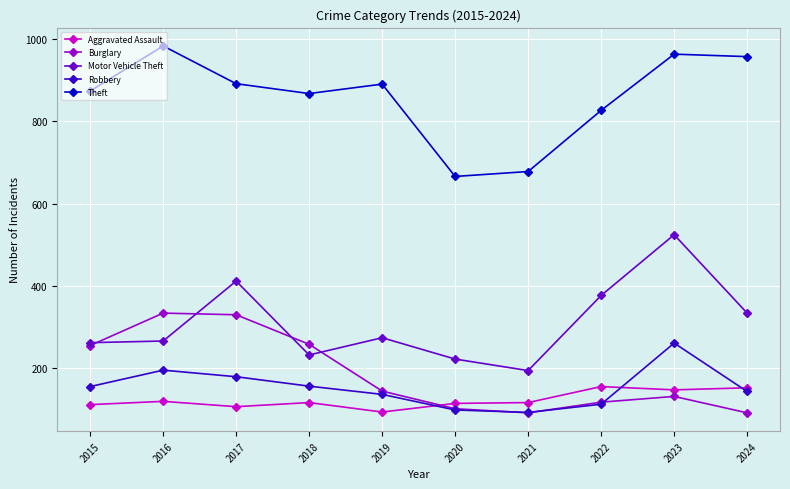

In Aggravated Assault, how many points are higher than both neighbors (excluding endpoints)?

3